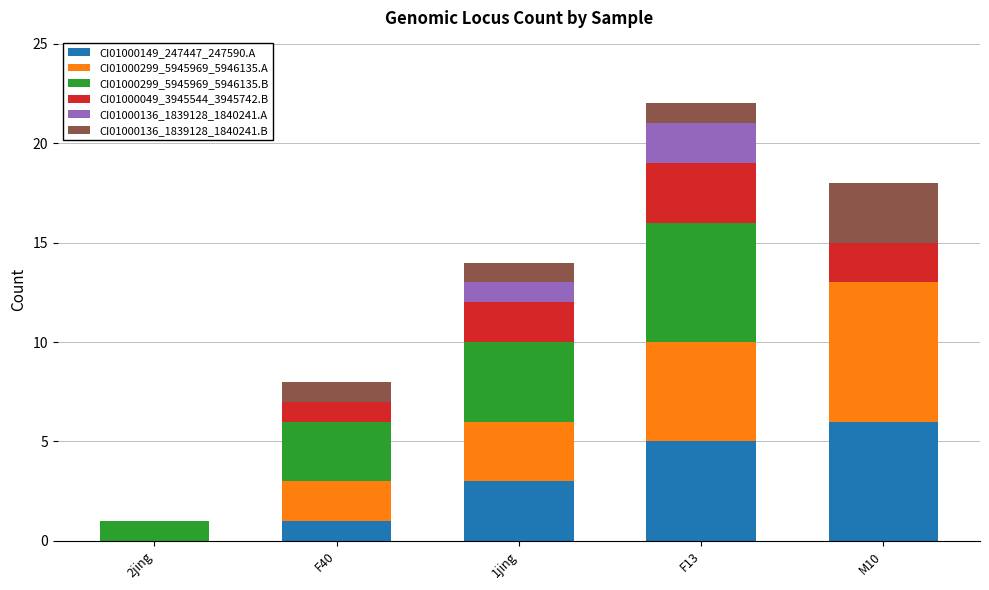

At which label does CI01000149_247447_247590.A reach its peak?

M10